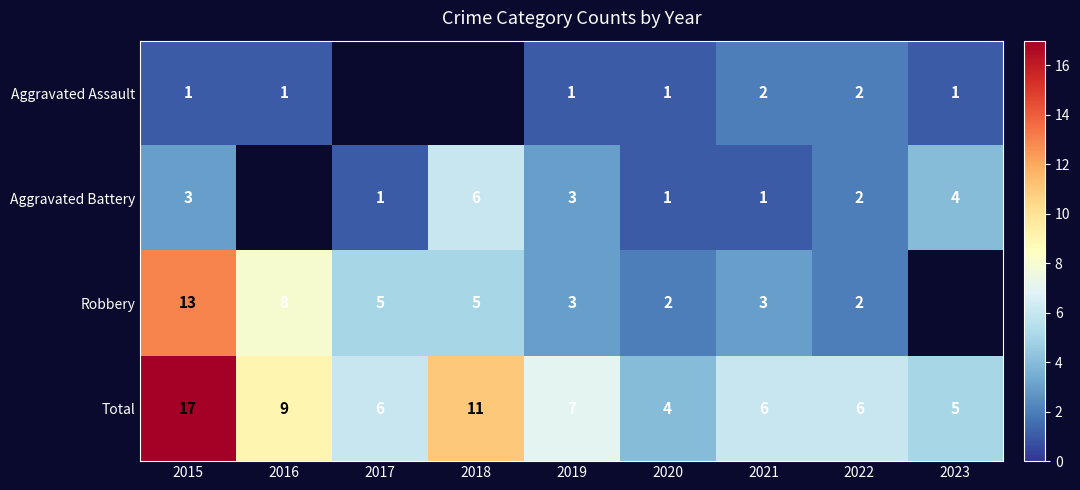

Is the value of Aggravated Assault at 2022 greater than the value of Total at 2022?

No